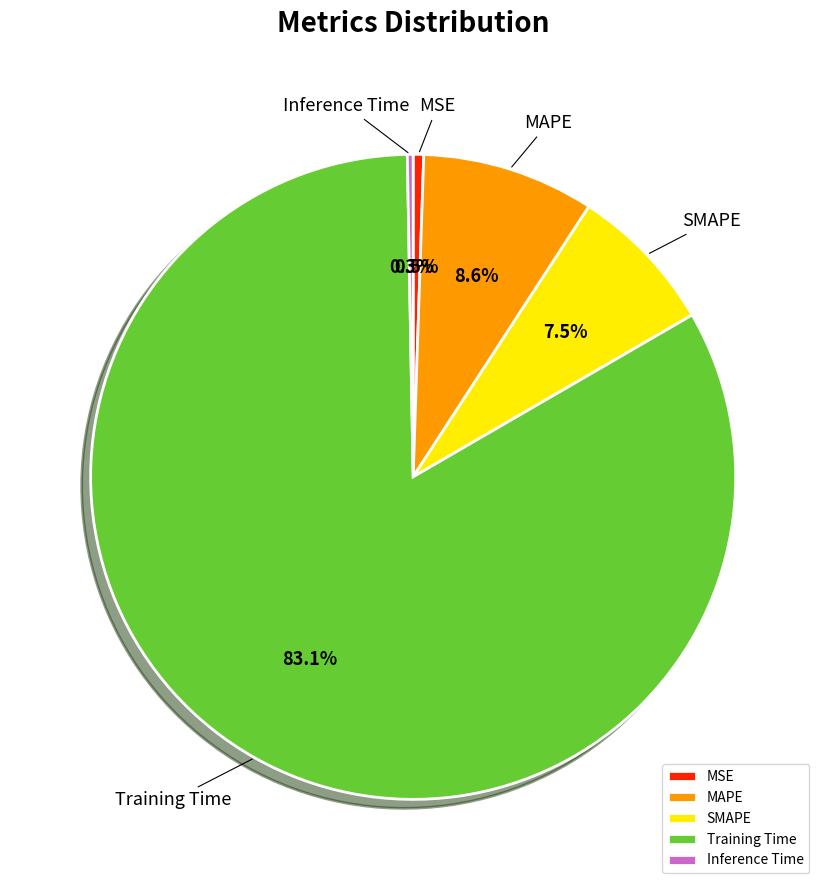

Between MAPE and MSE, which is larger?

MAPE